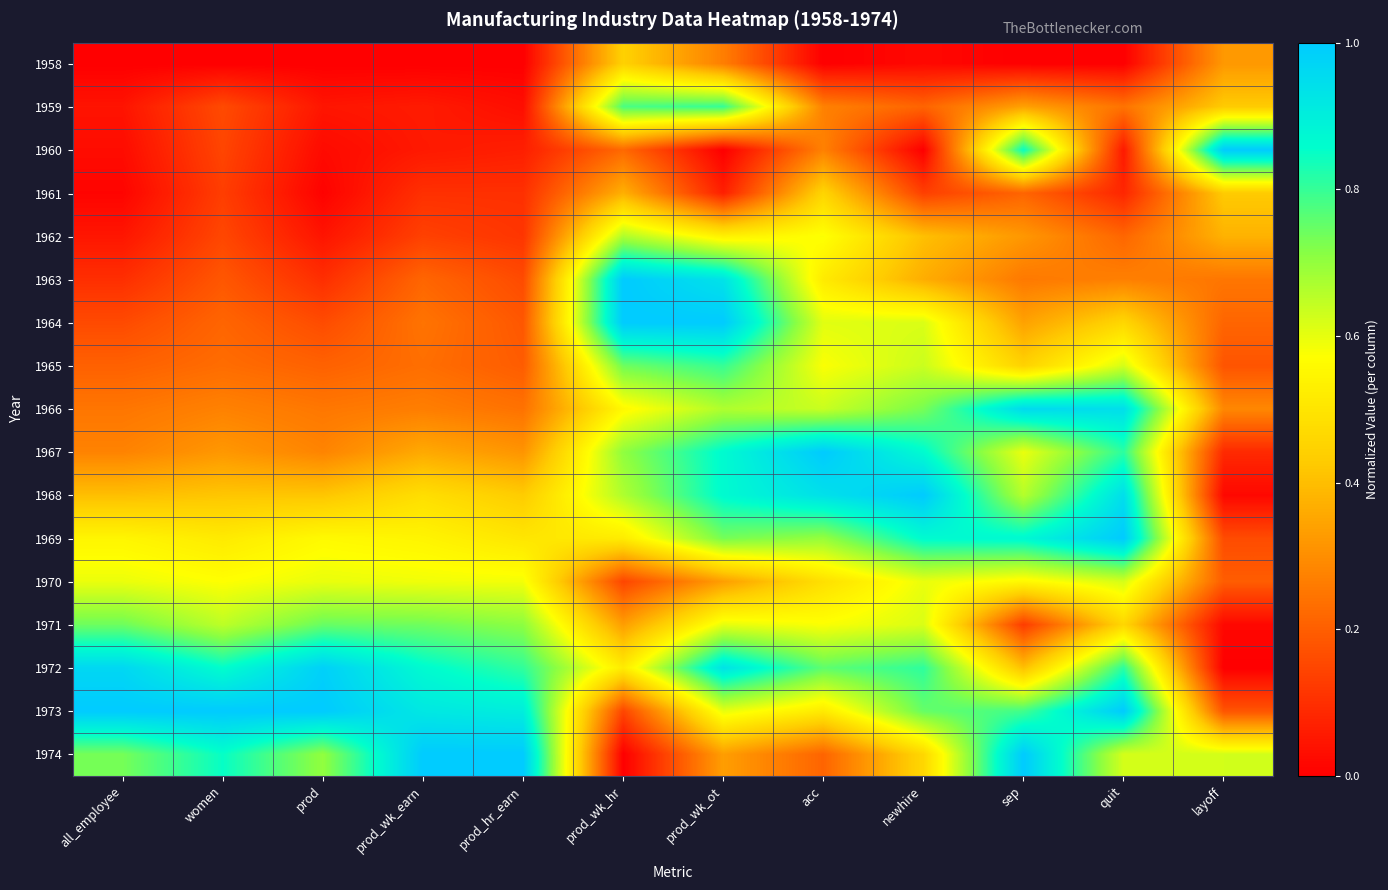

Which has a higher value, prod_wk_earn or prod_wk_hr?

prod_wk_hr